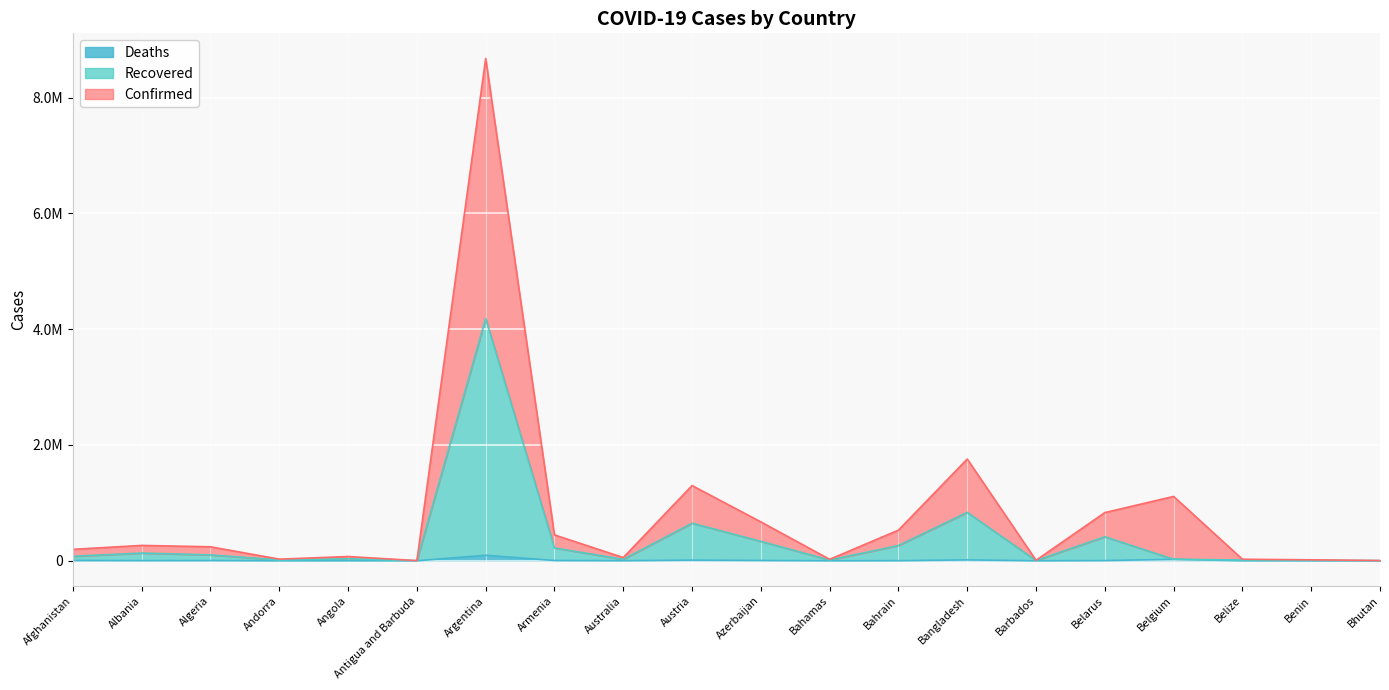

Read the Recovered value at Andorra, to the nearest 50.

13850